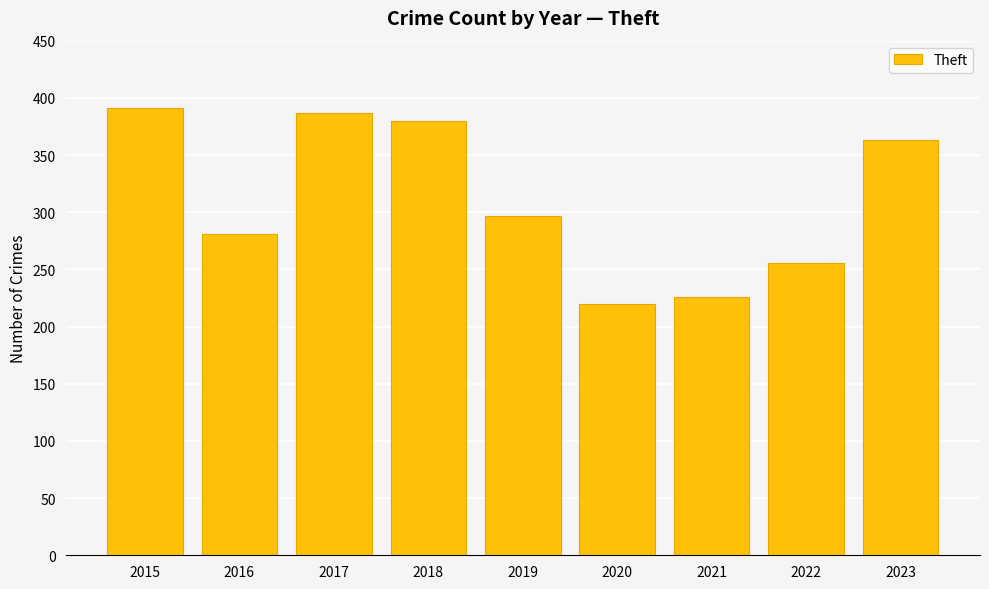

What is the ratio of the value at 2023 to the value at 2021?

1.6